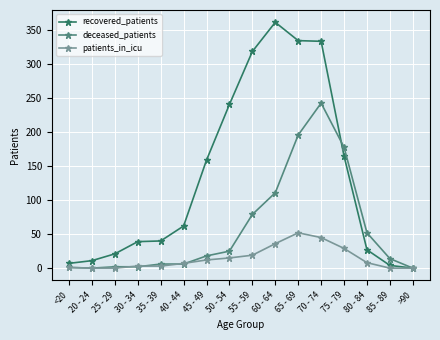

True or false: patients_in_icu has a value of 3 at 35 - 39.

True